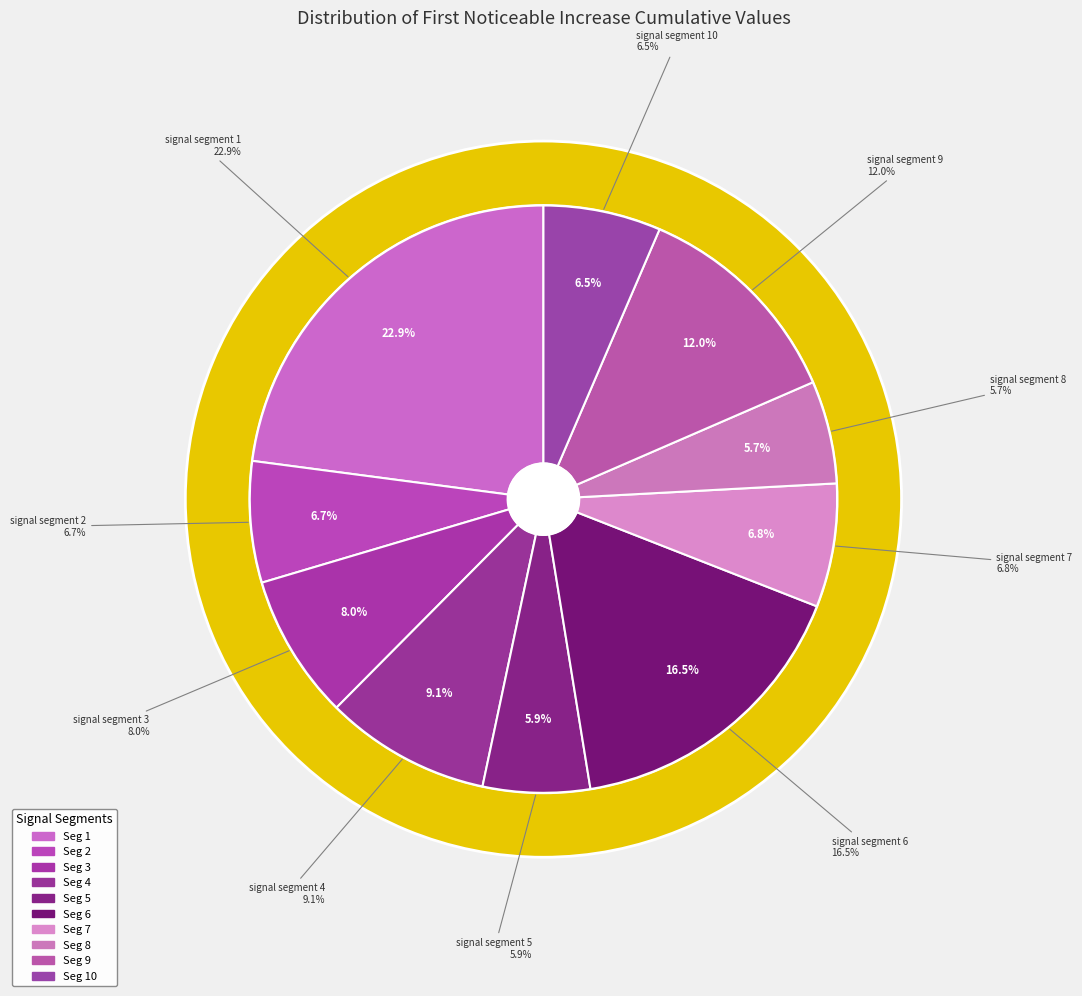

To the nearest percent, what is the difference between the largest and smallest slice percentages?

17%